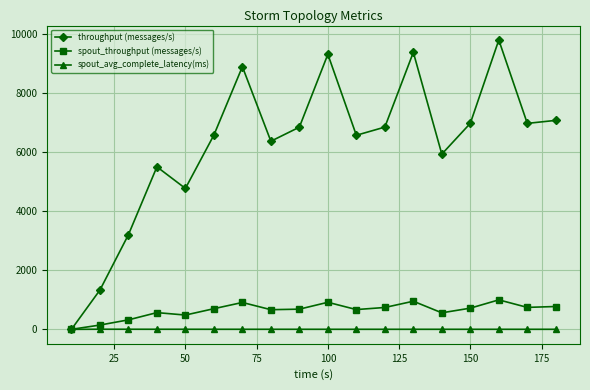

At how many categories does at least one series exceed 7230?

4